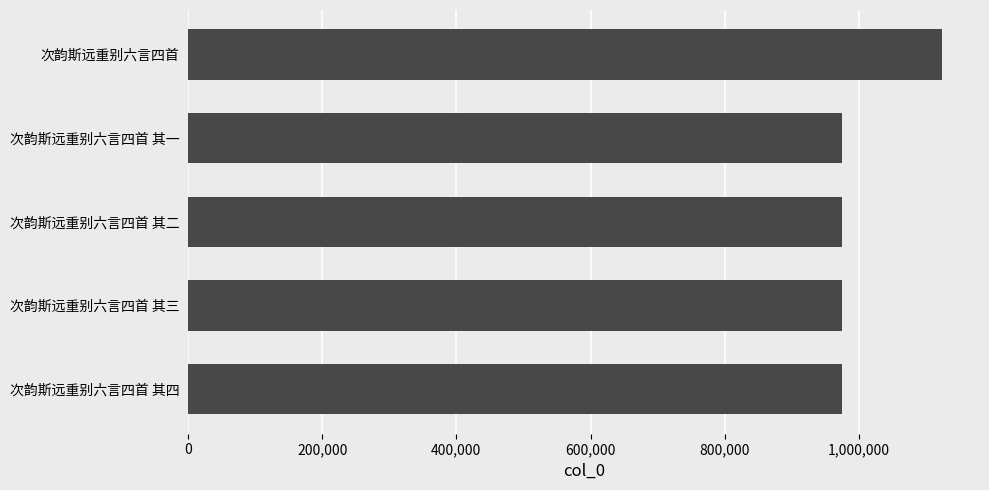

What is the minimum value shown in the chart?

974546